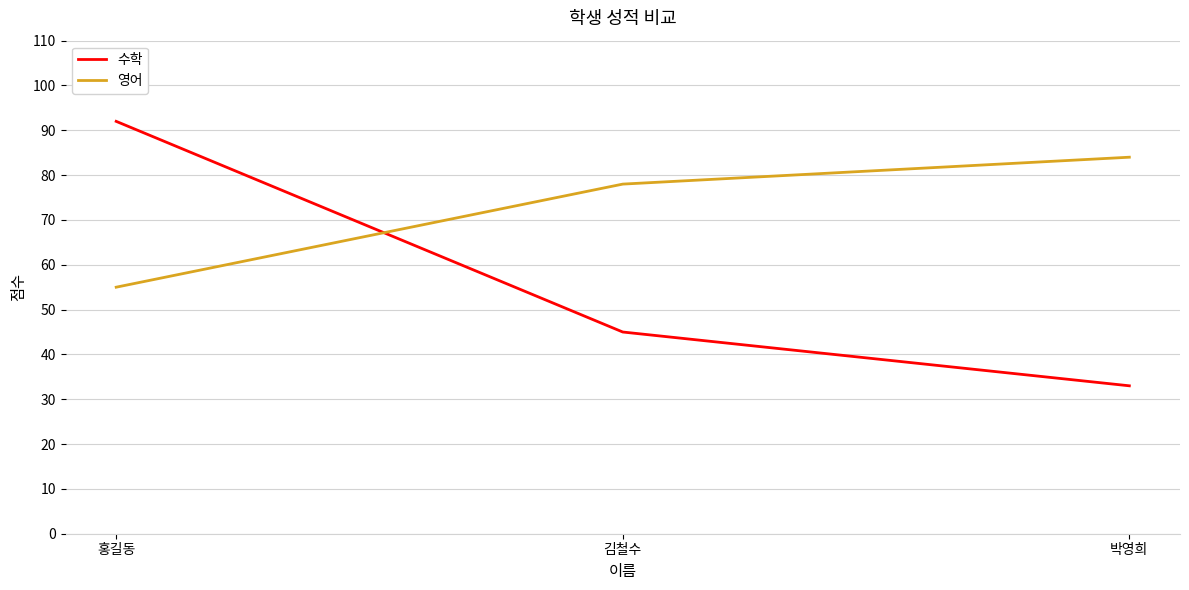

Is the value of 수학 at 박영희 greater than the value of 영어 at 홍길동?

No